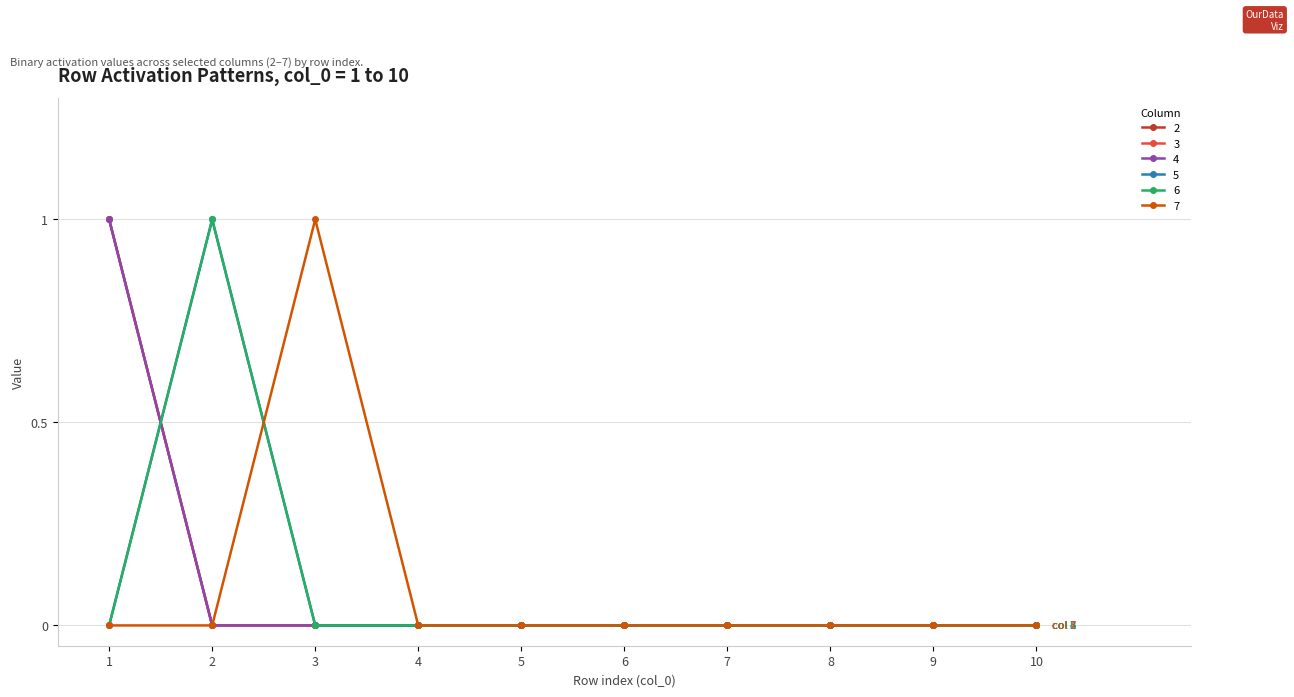

Does the chart have visible grid lines?

Yes